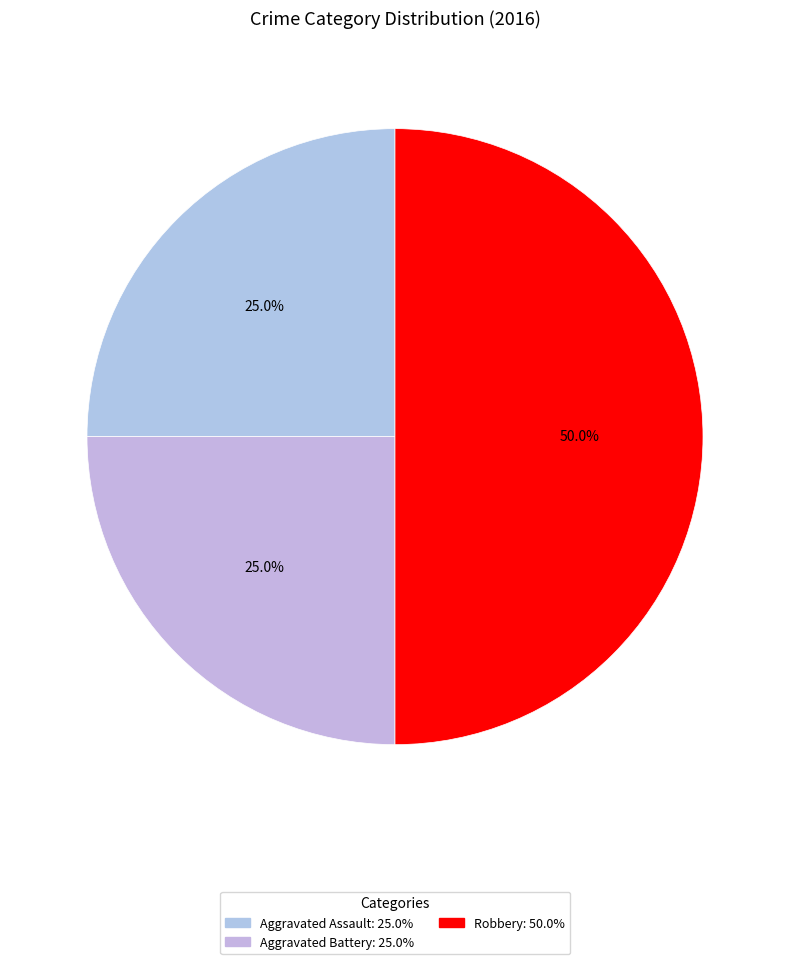

Is the sum of Aggravated Assault and Aggravated Battery greater than half?

No